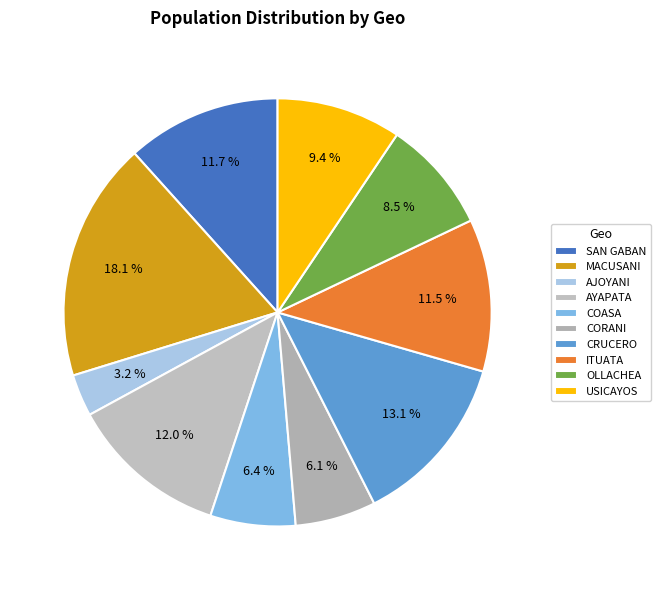

Rank the categories by value from highest to lowest.

MACUSANI, CRUCERO, AYAPATA, SAN GABAN, ITUATA, USICAYOS, OLLACHEA, COASA, CORANI, AJOYANI